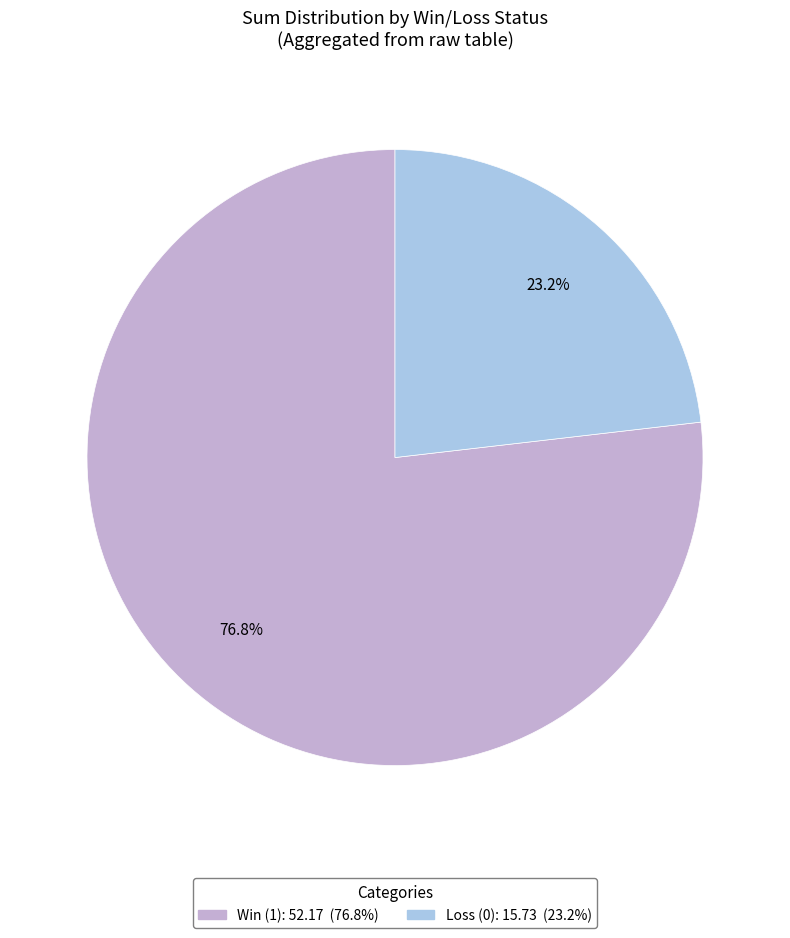

Is there a majority slice in this chart?

Yes